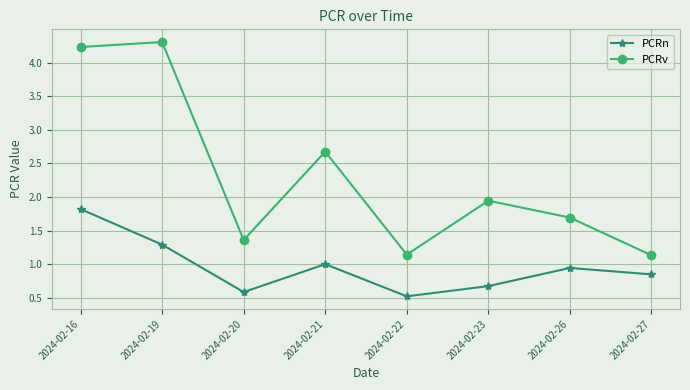

True or false: PCRn has more than 2 points higher than both neighbors.

False